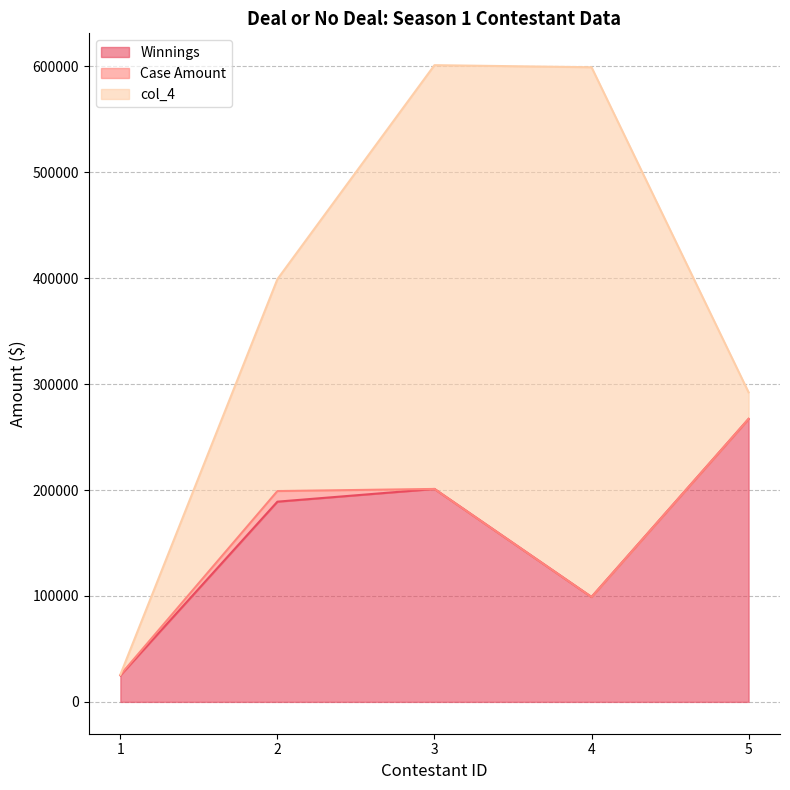

Which has a higher value, 1 or 2?

2